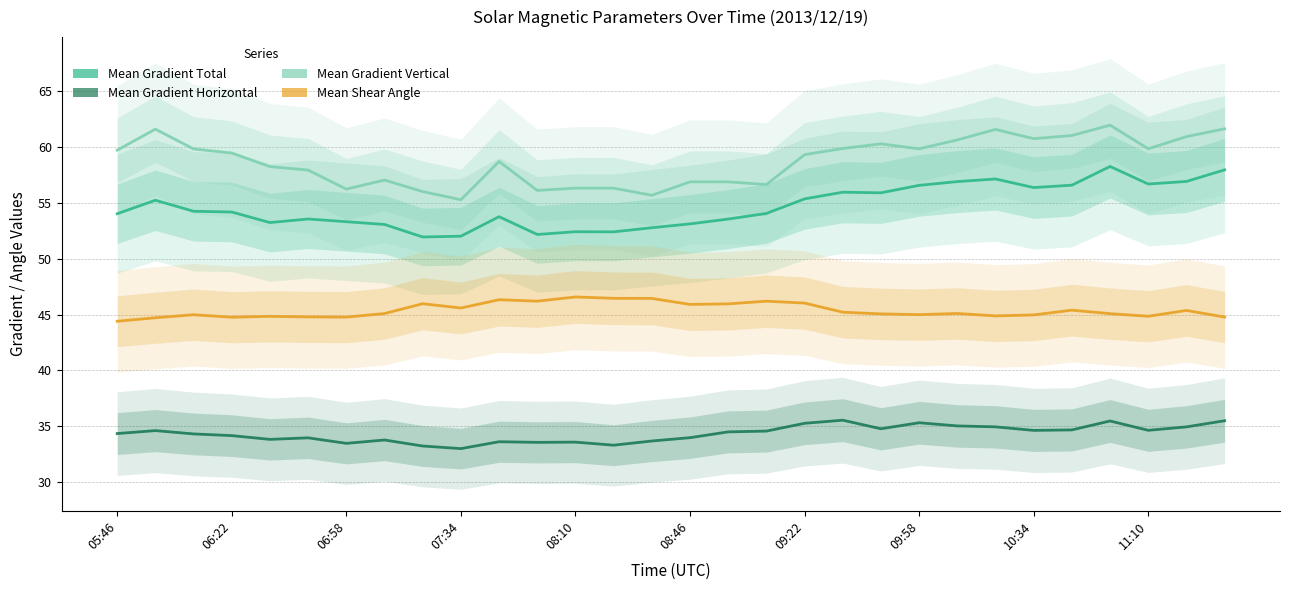

Reading left to right, transcribe all the data shown in this chart.

Mean Gradient Total: 54.0	55.2	54.3	54.2	53.2	53.6	53.3	53.1	52.0	52.0	53.8	52.2	52.4	52.4	52.8	53.1	53.6	54.1	55.4	56.0	55.9	56.6	56.9	57.1	56.4	56.6	58.3	56.7	56.9	58.0
Mean Gradient Horizontal: 34.3	34.6	34.3	34.2	33.8	34.0	33.5	33.8	33.2	33.0	33.6	33.6	33.6	33.3	33.7	34.0	34.5	34.6	35.3	35.5	34.8	35.3	35.0	34.9	34.6	34.7	35.5	34.6	34.9	35.5
Mean Gradient Vertical: 59.7	61.6	59.8	59.5	58.3	57.9	56.2	57.0	56.0	55.3	58.7	56.1	56.3	56.3	55.7	56.9	56.9	56.6	59.3	59.9	60.3	59.8	60.6	61.6	60.8	61.0	62.0	59.9	60.9	61.6
Mean Shear Angle: 44.4	44.7	45.0	44.8	44.8	44.8	44.8	45.1	46.0	45.6	46.3	46.2	46.6	46.5	46.4	45.9	46.0	46.2	46.0	45.2	45.1	45.0	45.1	44.9	45.0	45.4	45.1	44.9	45.4	44.8